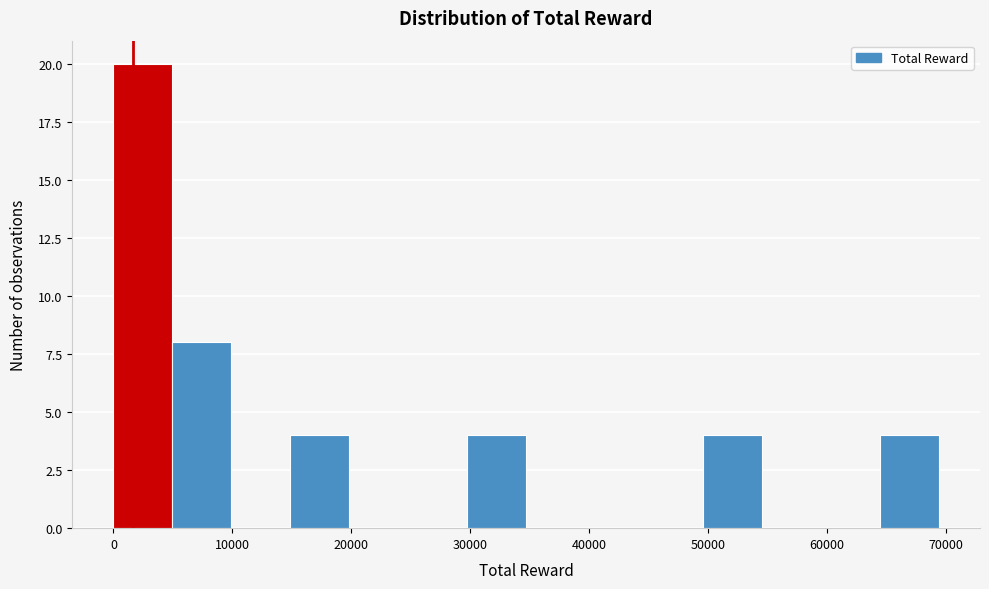

How tall is the bar that spans 30000 to 35000 on the x-axis? Neither the bar edges nor the heights are printed on the chart, so give them approximately, as read against the axes.

4